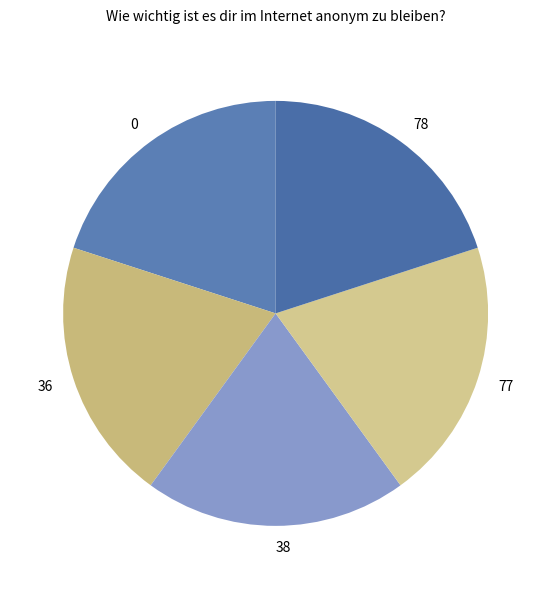

Is there a majority slice in this chart?

No